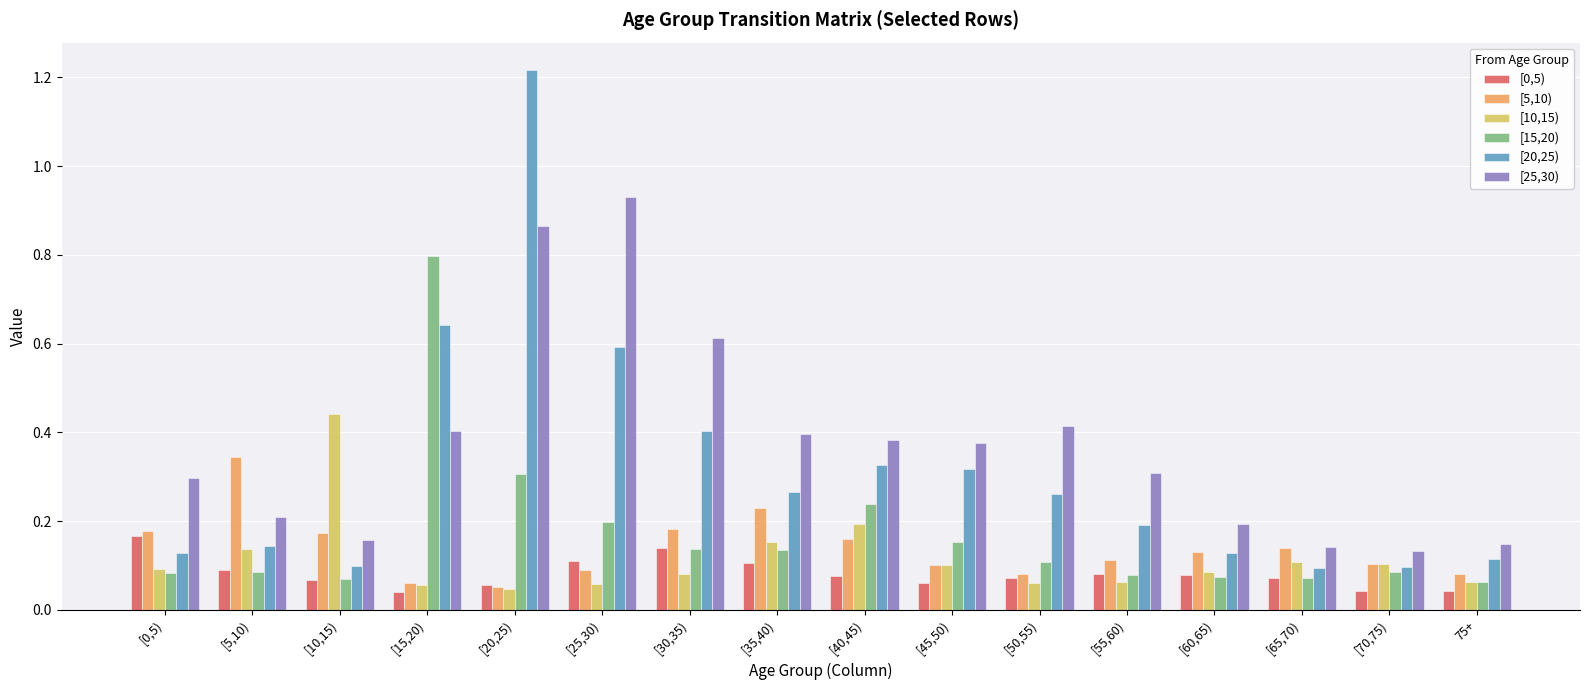

At which category is the sum across all series the highest?

[20,25)